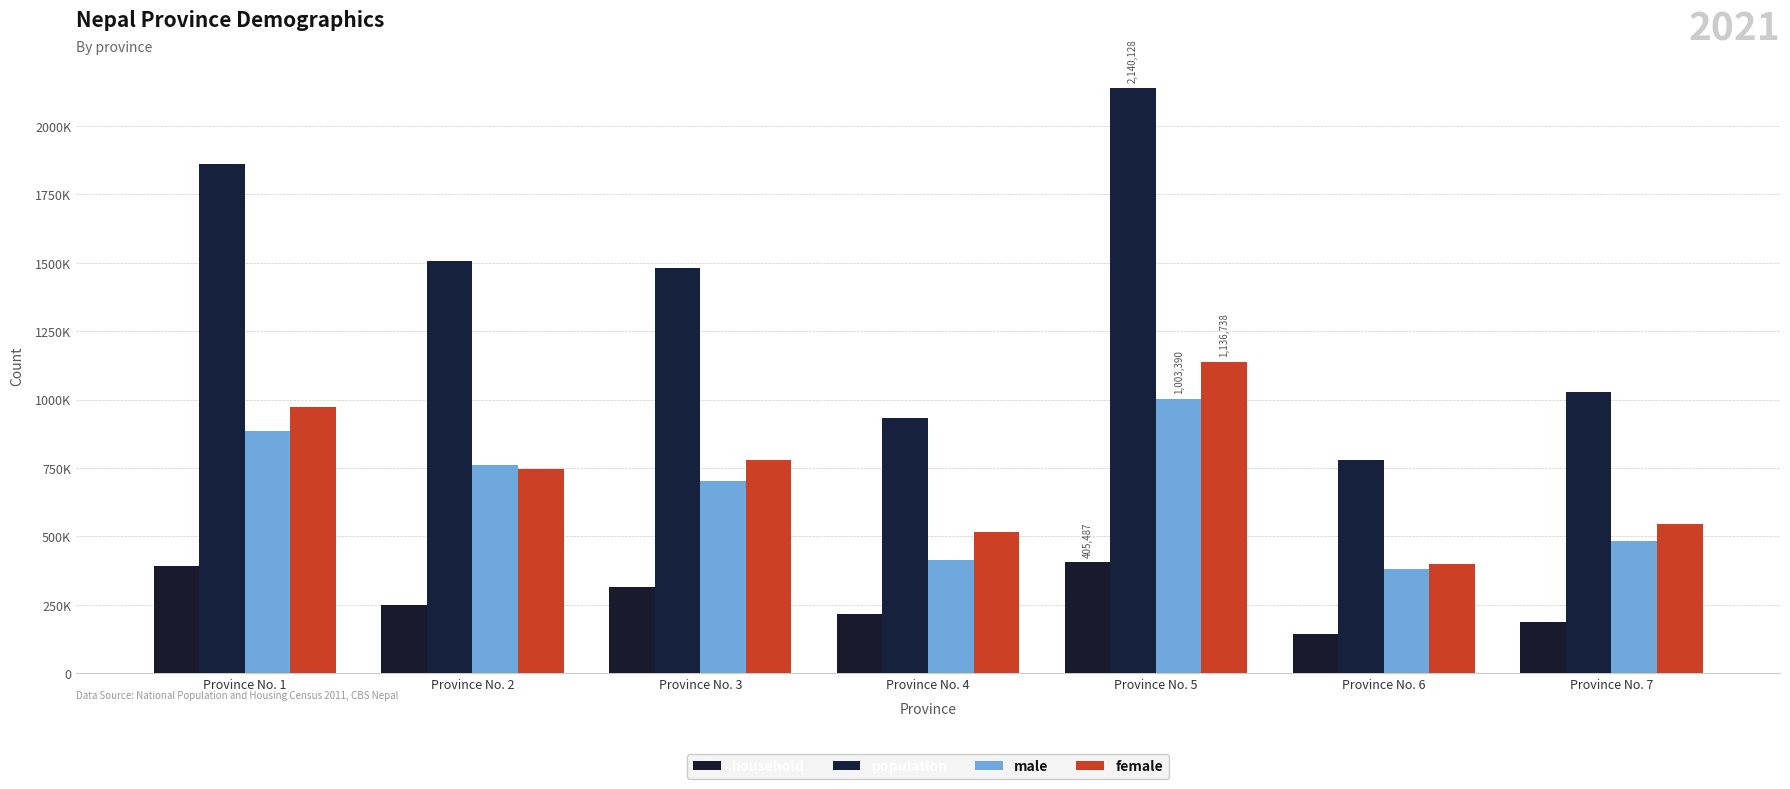

Are the bars grouped side by side (vs. stacked)?

Yes